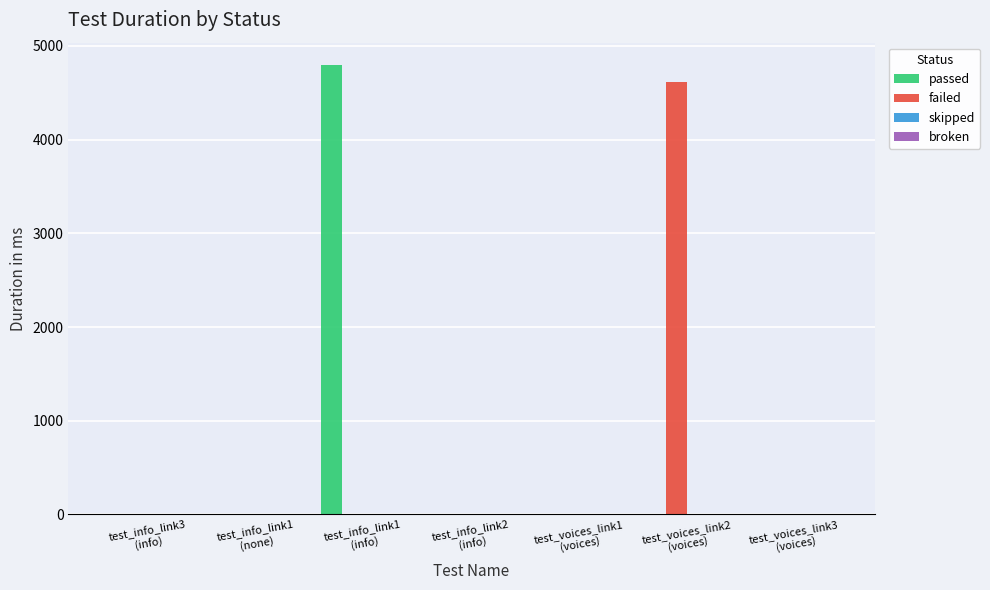

What is the spread (max minus min) of values at test_info_link1
(info)?

4794